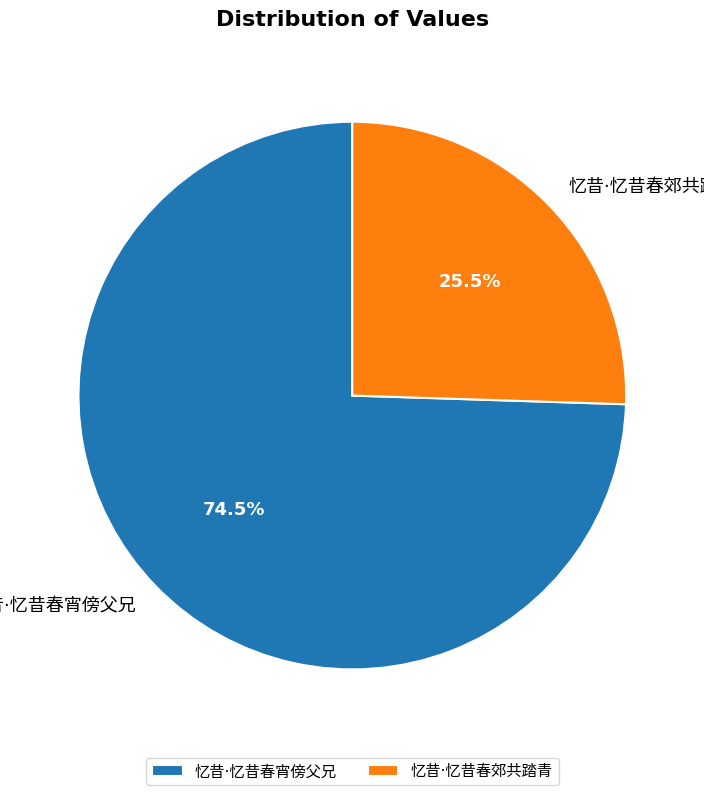

Is there a majority slice in this chart?

Yes